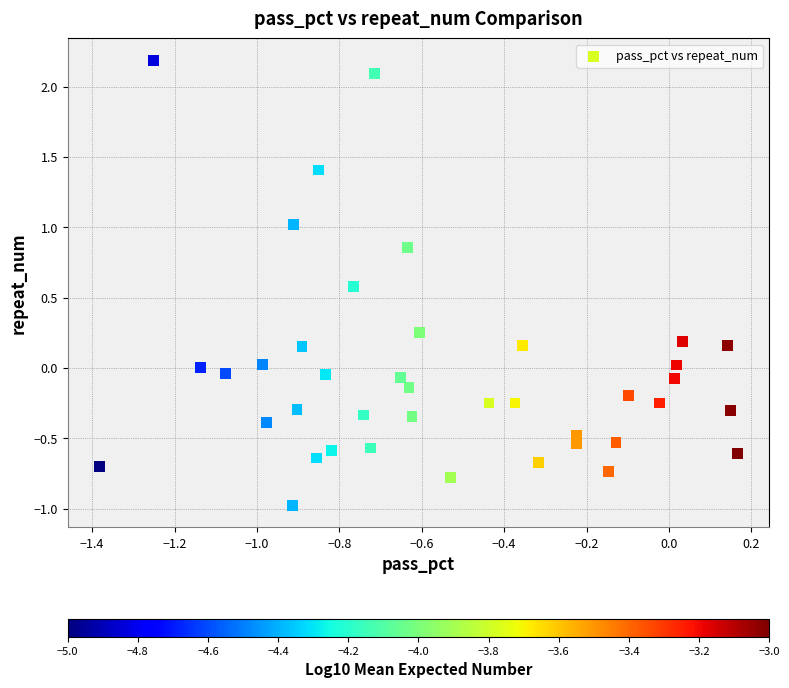

What is the range of X values (max minus min)?

1.5